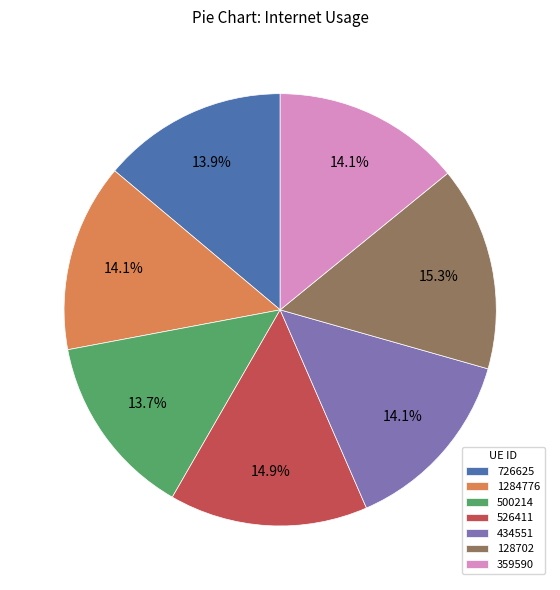

To the nearest percent, what is the combined percentage of 726625 and 359590?

28%